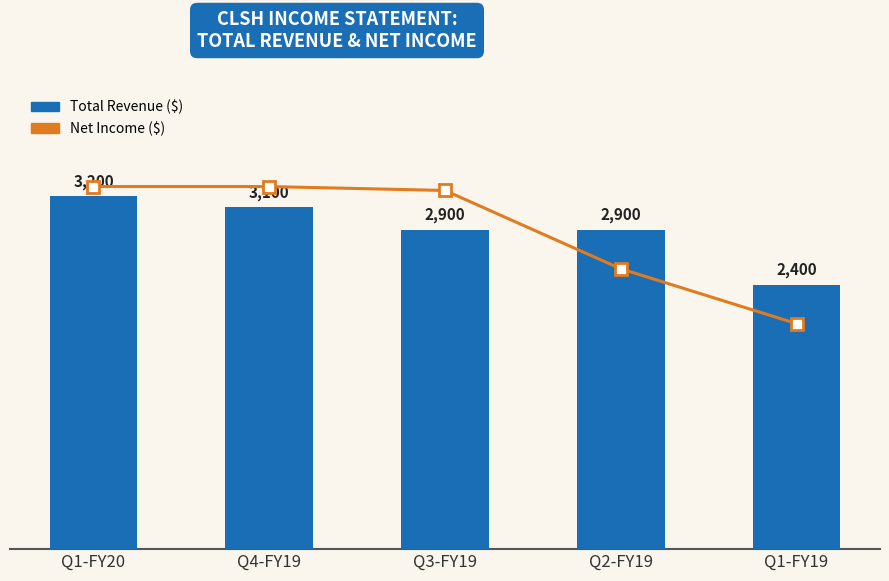

Where is Total Revenue nearest to the value 2800?

Q3-FY19